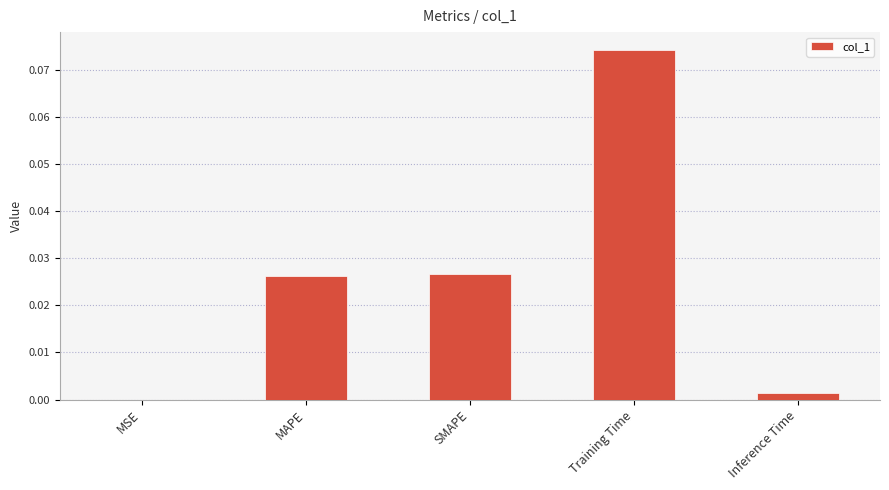

Which label corresponds to the largest value in the chart?

Training Time